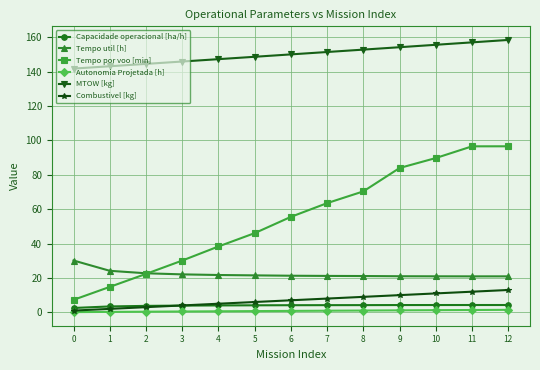

List the series in order of their peak value, highest first.

MTOW [kg], Tempo por voo [min], Tempo util [h], Combustivel [kg], Capacidade operacional [ha/h], Autonomia Projetada [h]